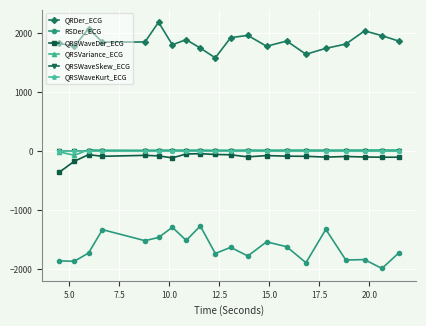

True or false: QRSWaveDer_ECG has more than 2 interior local peaks.

True